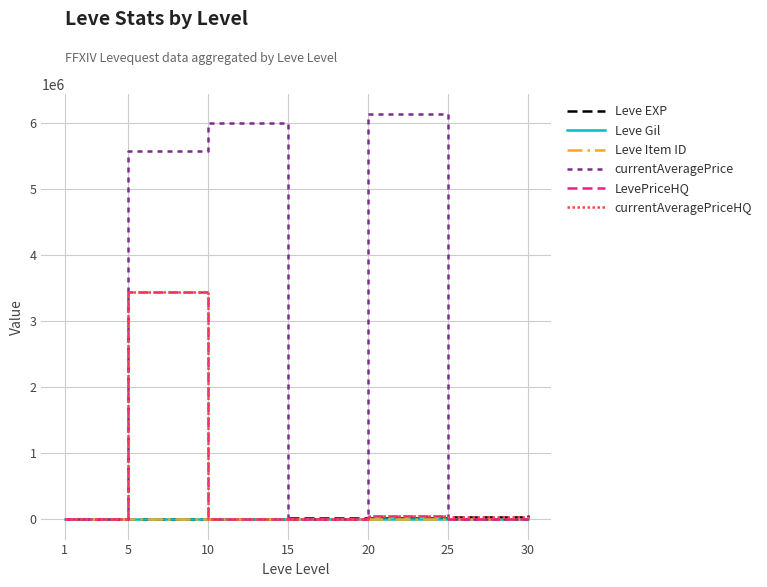

Which series changed the most between 15 and 20?

currentAveragePrice